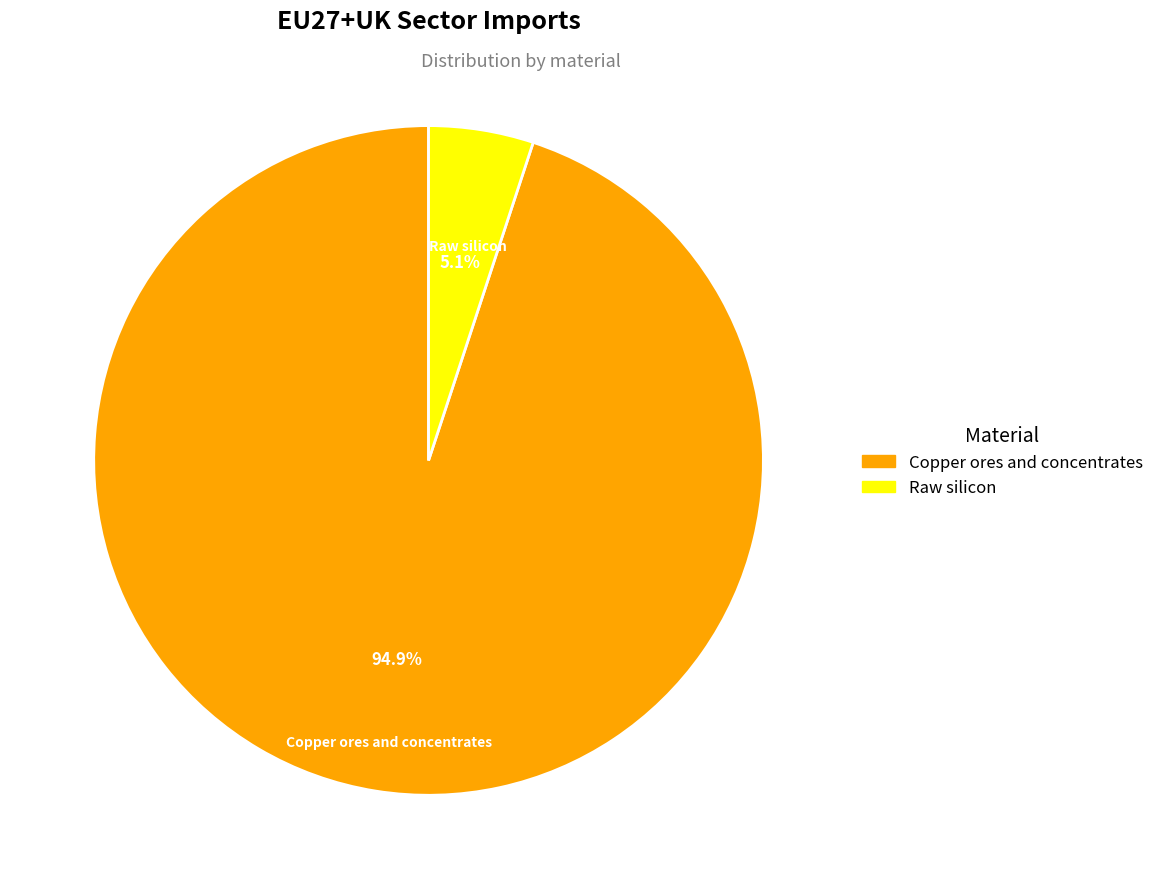

How many slices are in this pie chart?

2